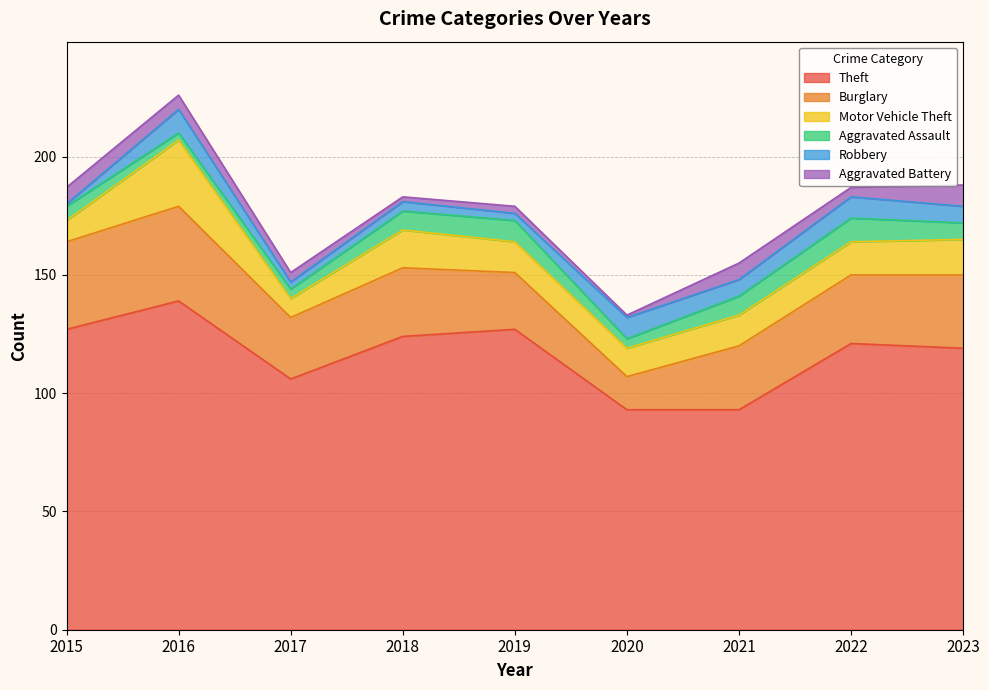

True or false: Robbery and Motor Vehicle Theft cross at least once.

False